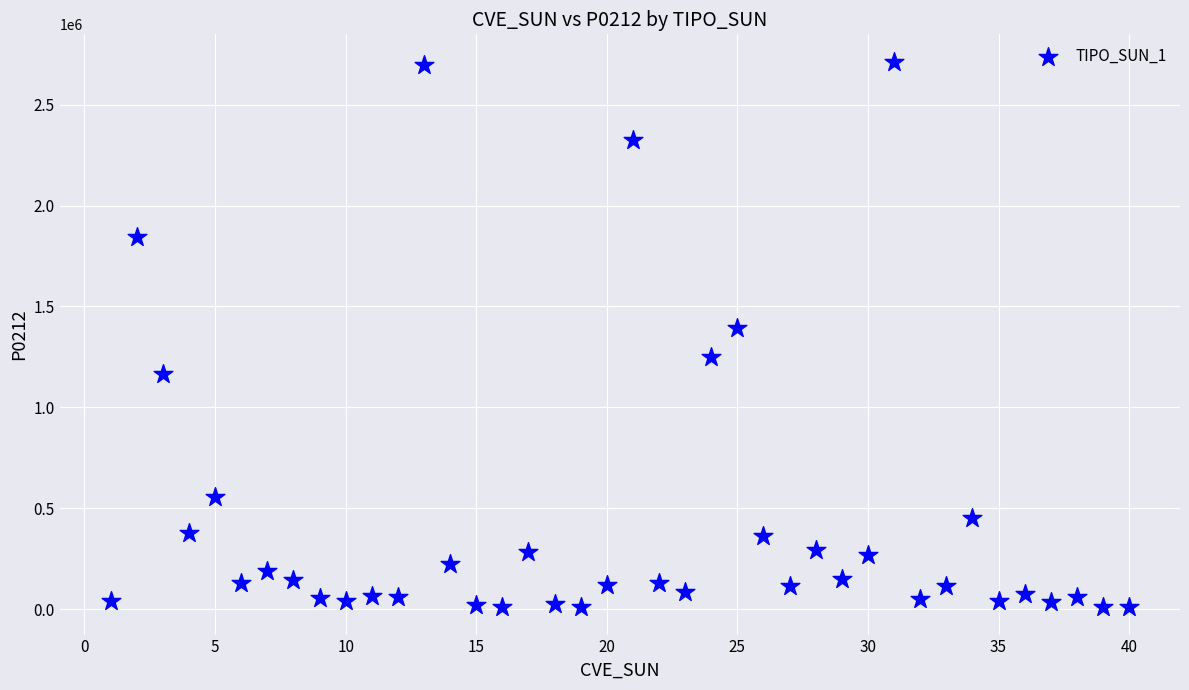

What Y value in the scatter plot is closest to 1361279?

1394866.1